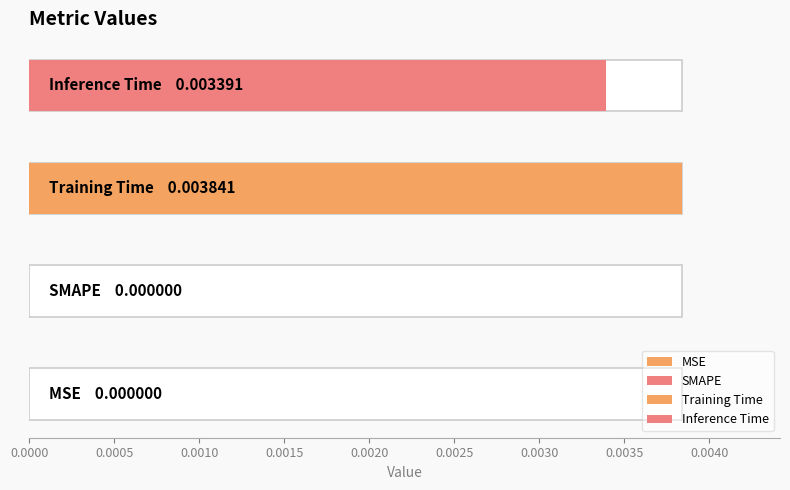

At which category does the chart reach its minimum across all series?

MSE